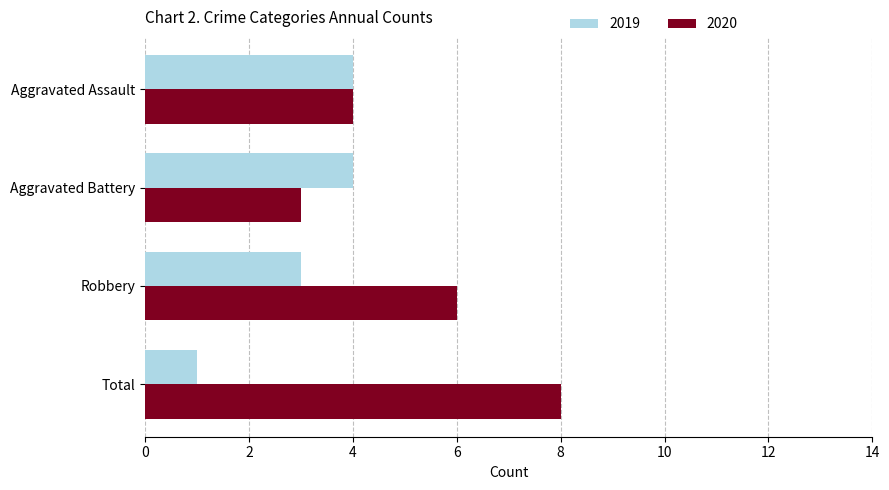

What is the sum of all 2020 values?

21